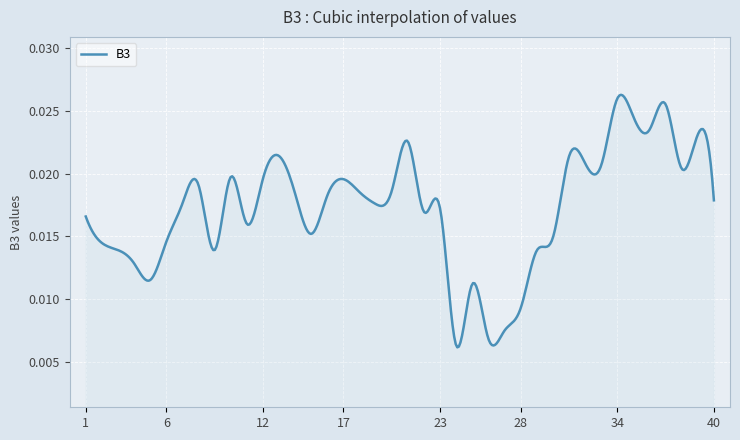

How many lines are shown in the chart?

1